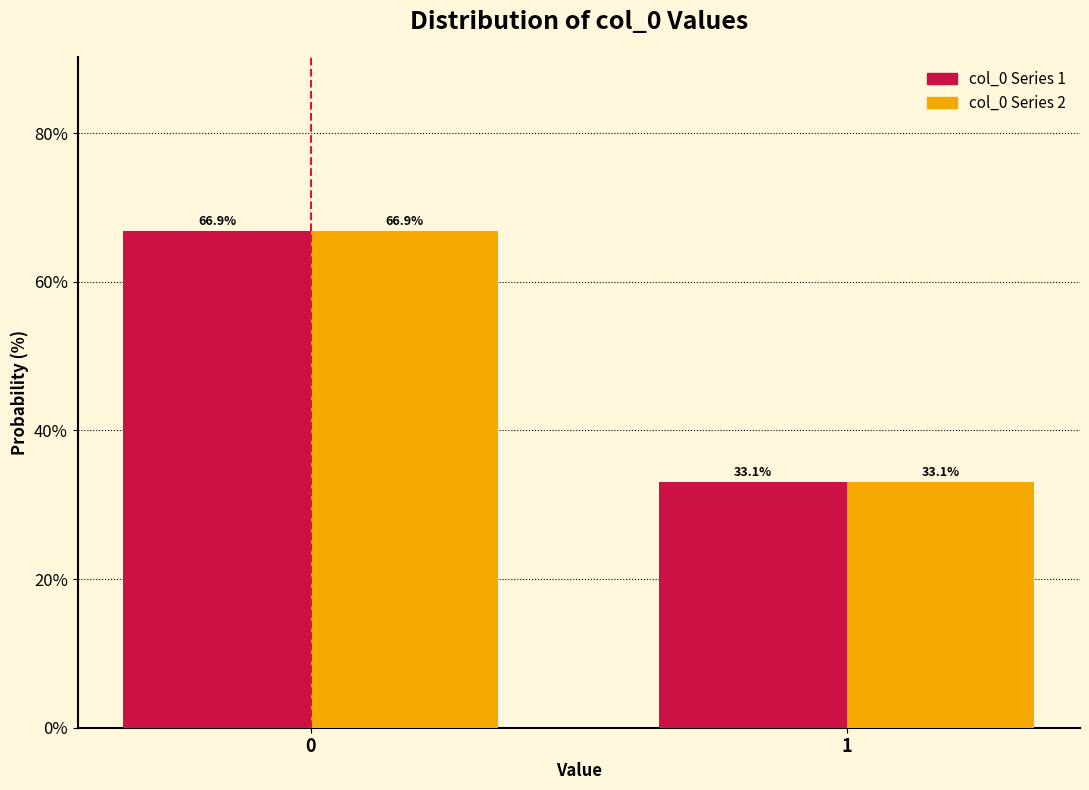

Reading left to right, what are all the values shown in this chart?

col_0 Series 1: 0=66.9	1=33.1
col_0 Series 2: 0=66.9	1=33.1